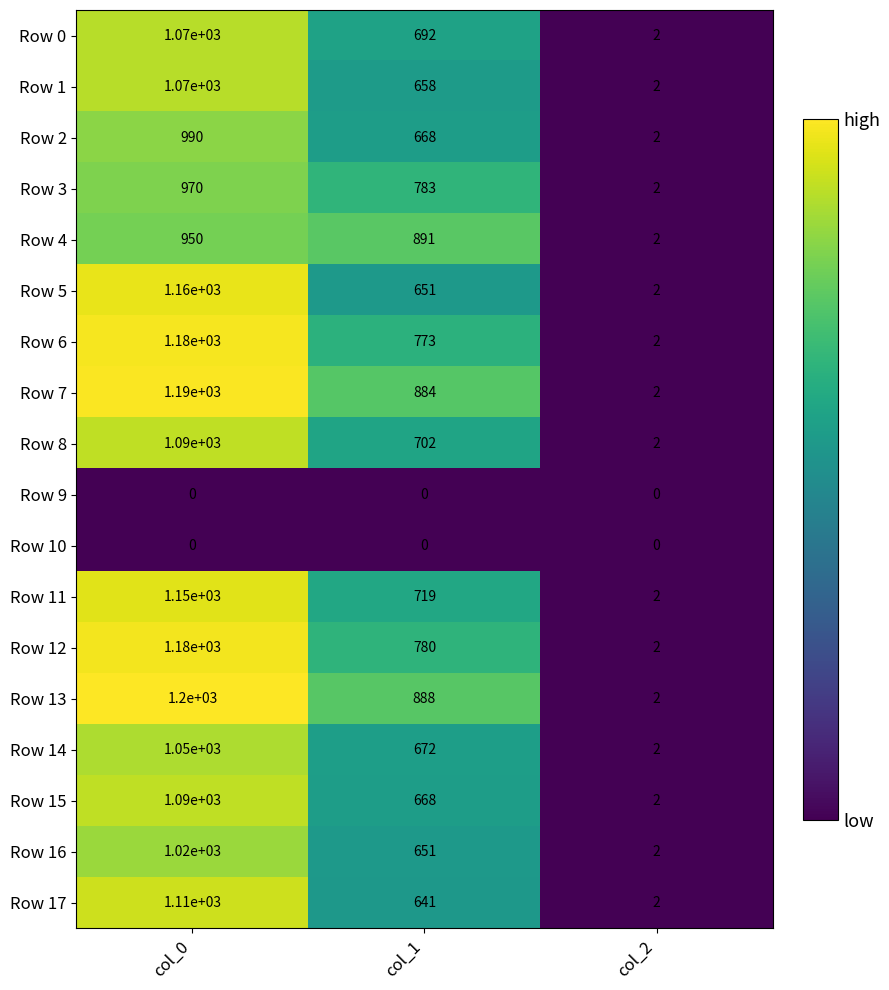

At which category is the sum across all series the highest?

col_0